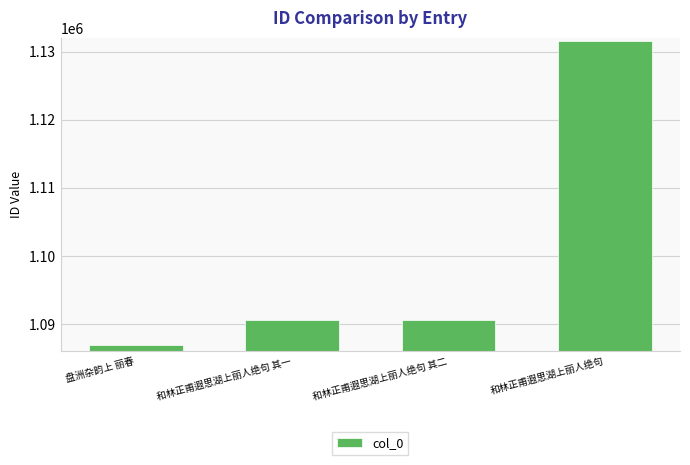

What is the sum of the values at 和林正甫遐思湖上丽人绝句 其一 and 盘洲杂韵上 丽春?

2177612